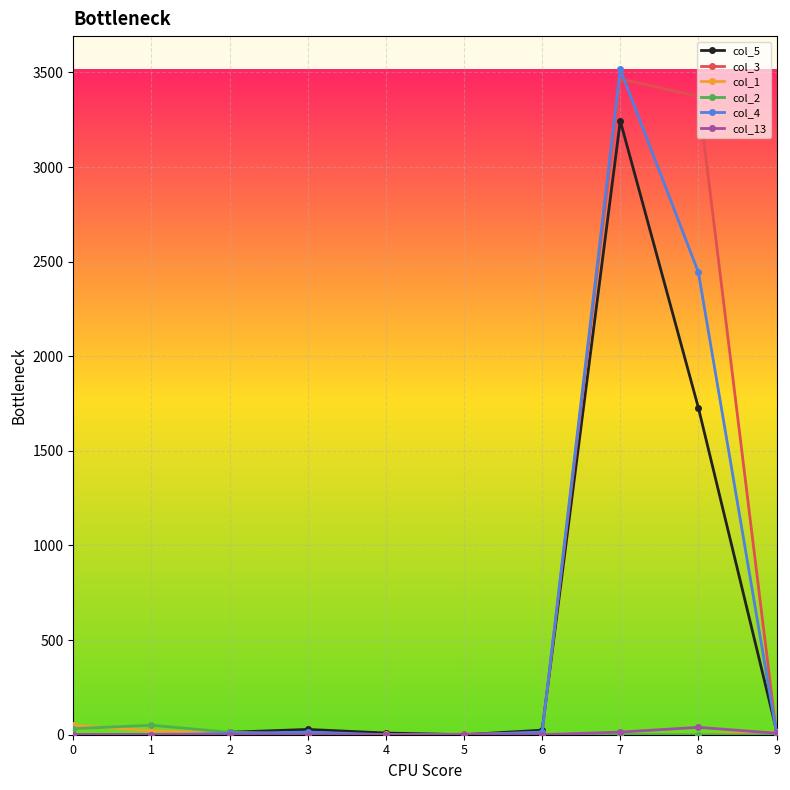

True or false: col_5 has more than 0 interior local peaks.

True